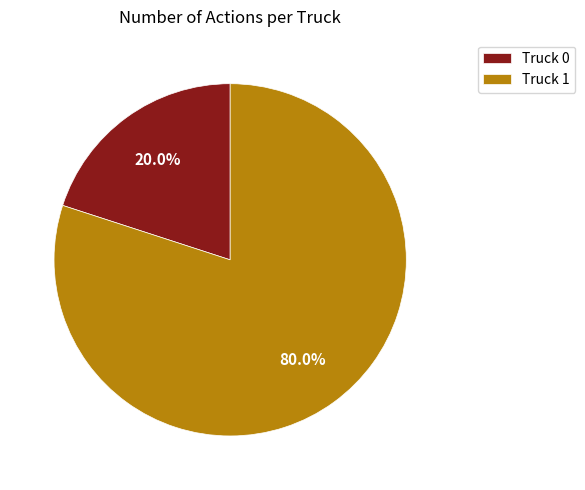

Is there any slice that represents more than half of the pie?

Yes